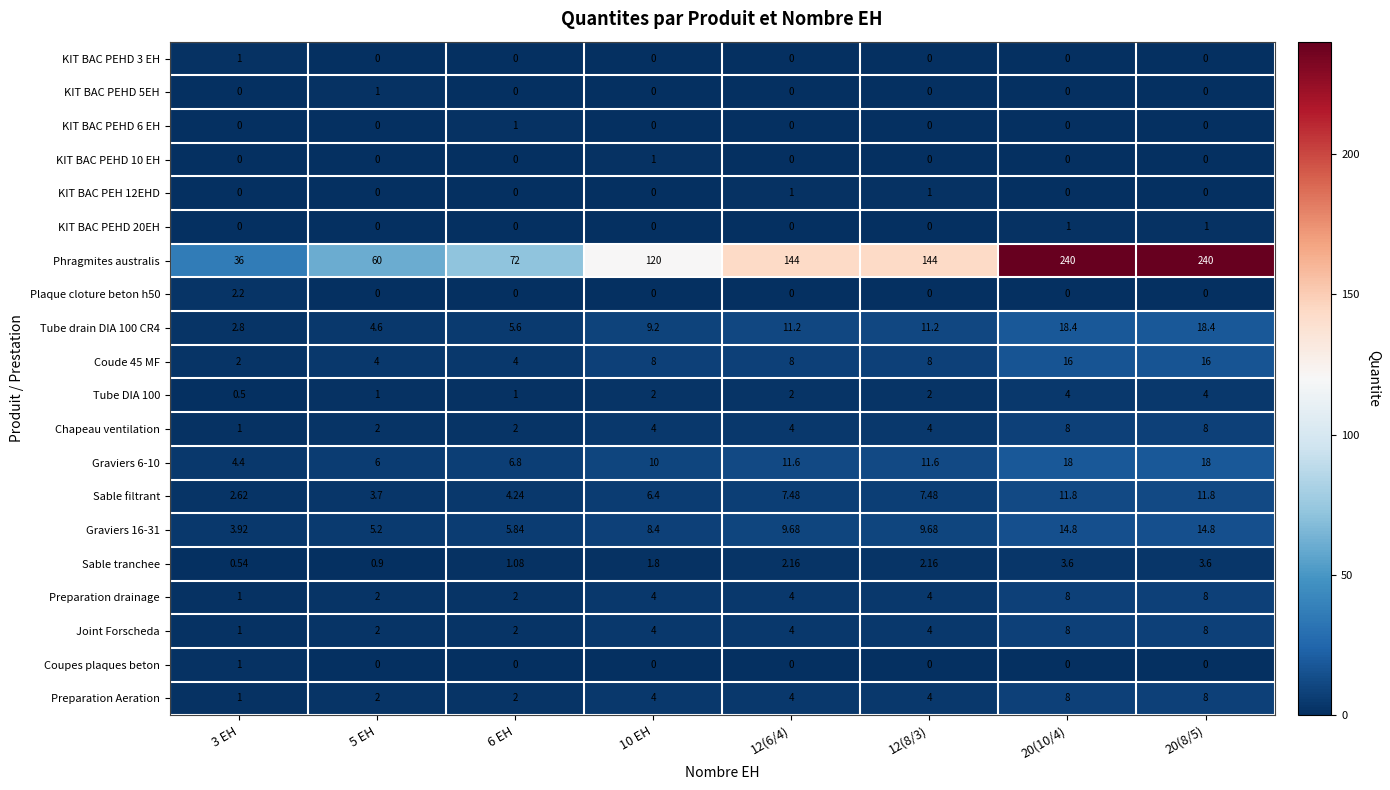

Which series has the largest total across all categories?

Phragmites australis